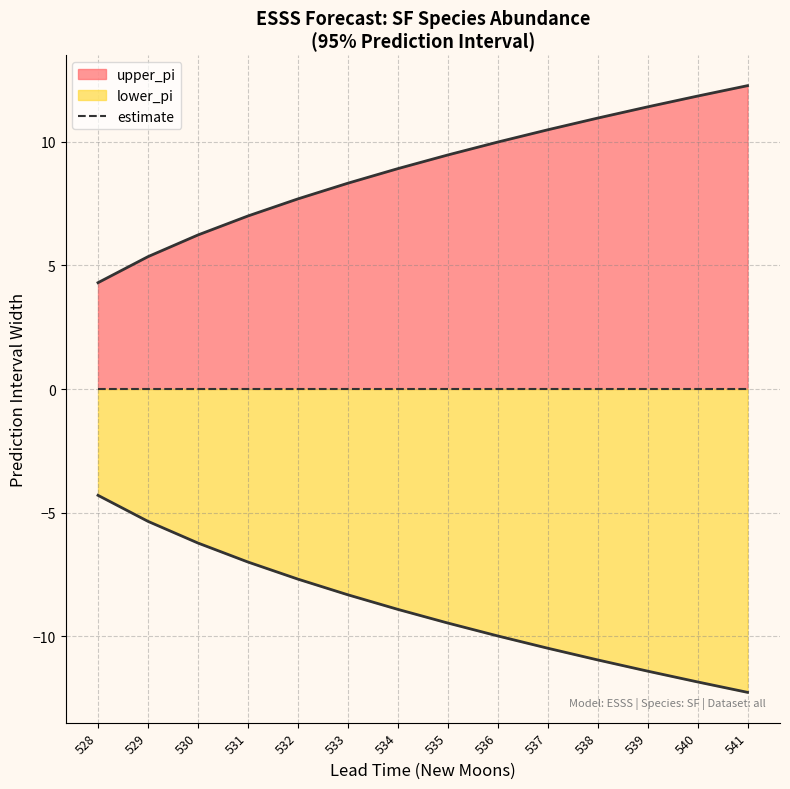

What is the sum of the upper_pi values at 533 and 536?

18.3